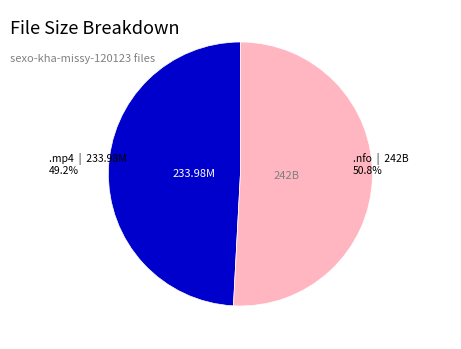

How many segments does this pie chart have?

2